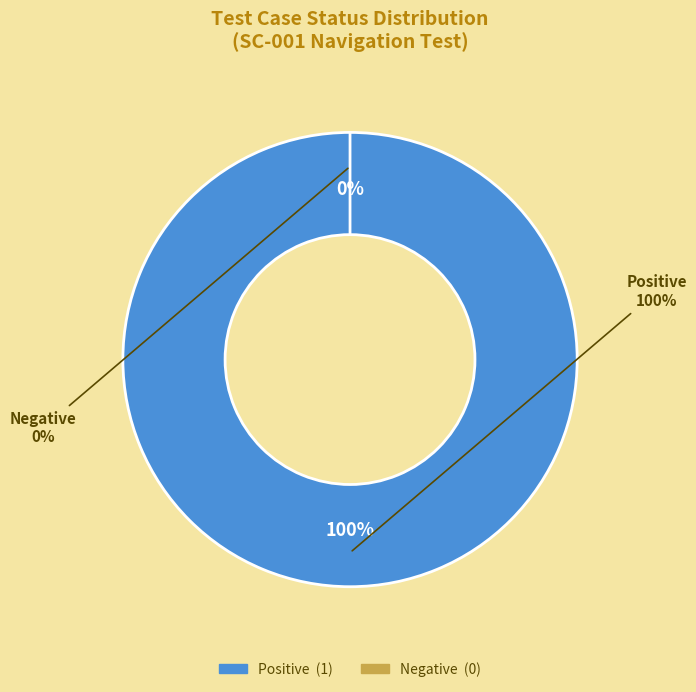

Does any single category account for the majority?

Yes